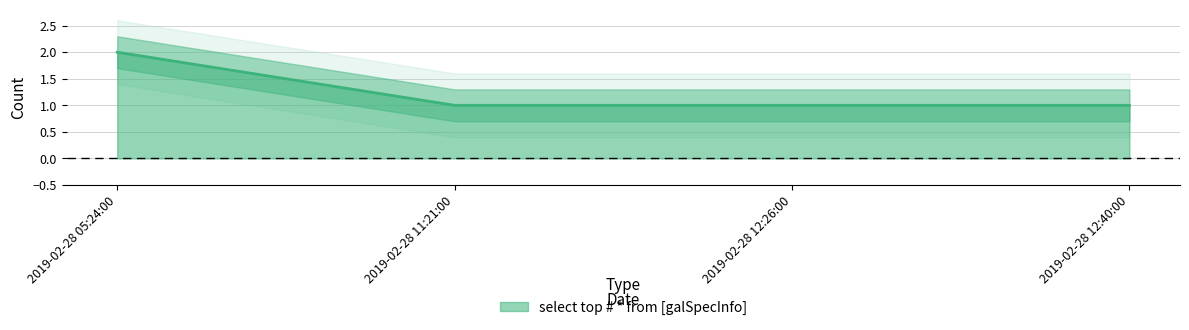

Reading left to right, what are all the values shown in this chart?

2019-02-28 05:24:00=2	2019-02-28 11:21:00=1	2019-02-28 12:26:00=1	2019-02-28 12:40:00=1